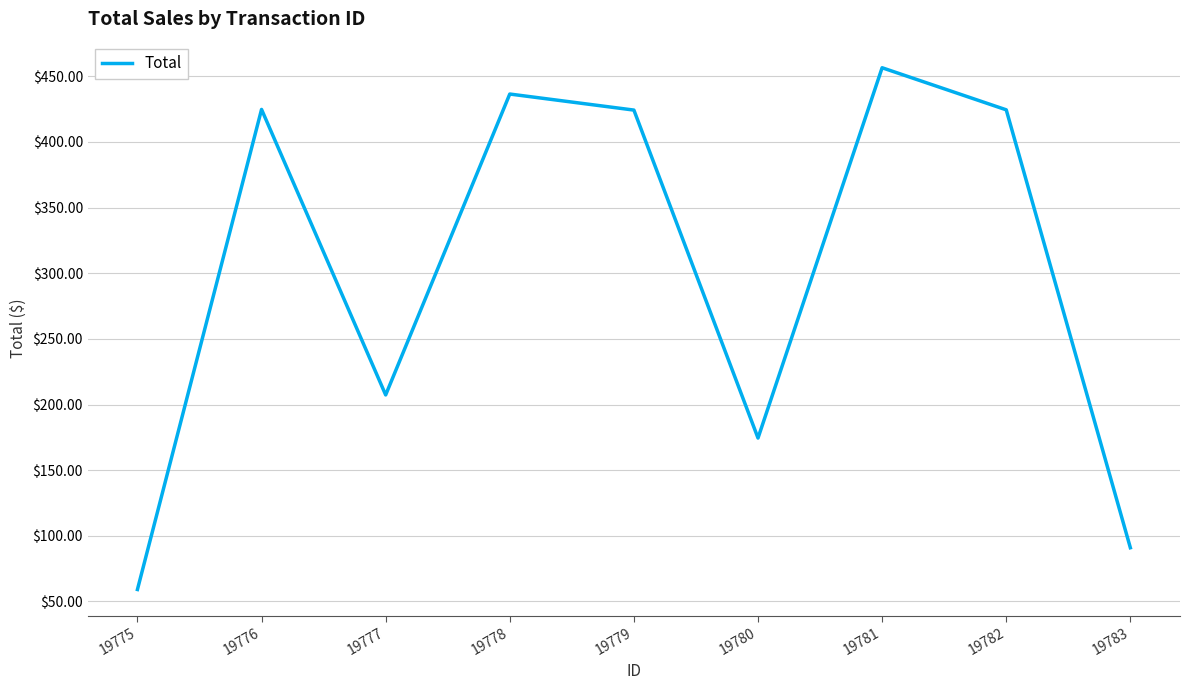

What is the ratio of the value at 19775 to the value at 19777?

0.3